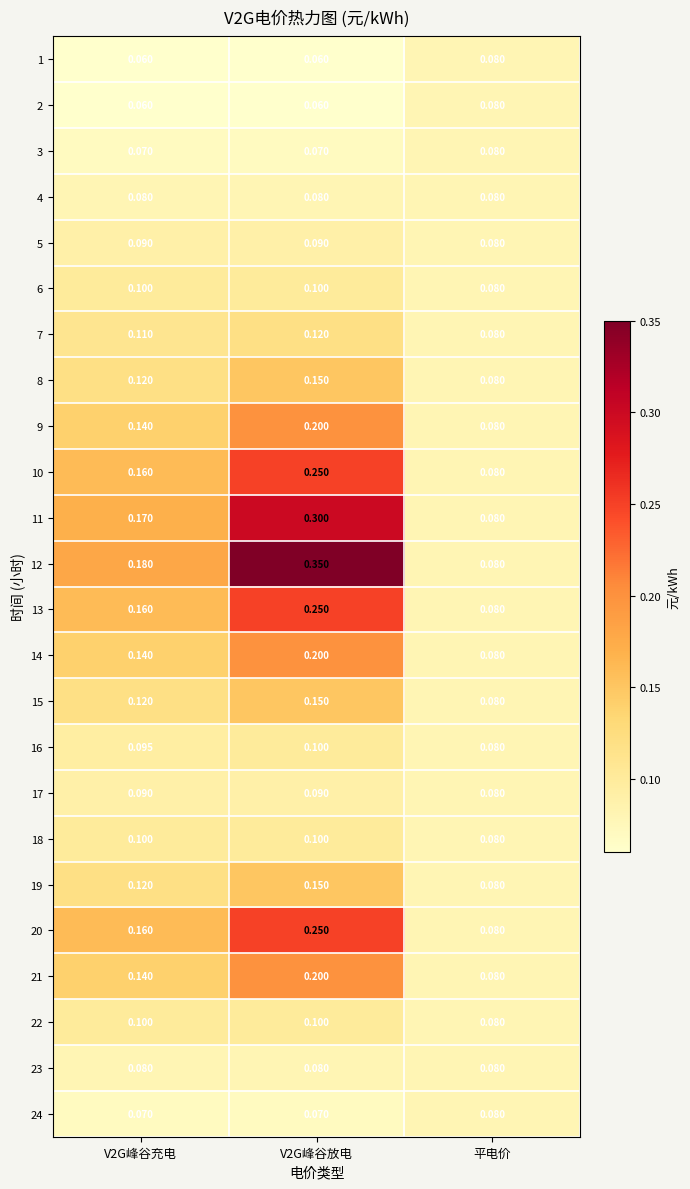

At which label is 8 closest to 0?

平电价